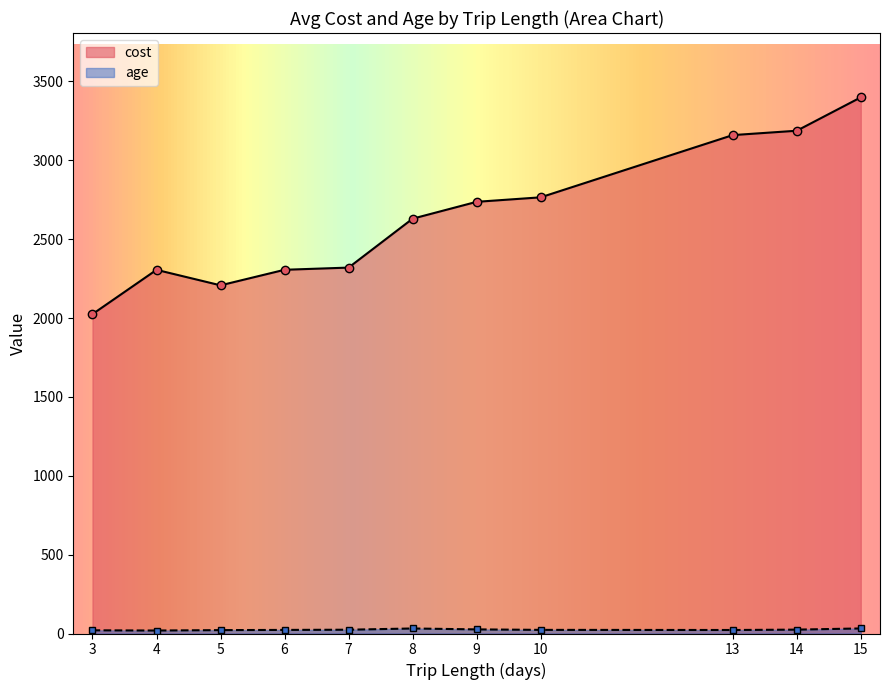

What is the minimum value for age?

17.3